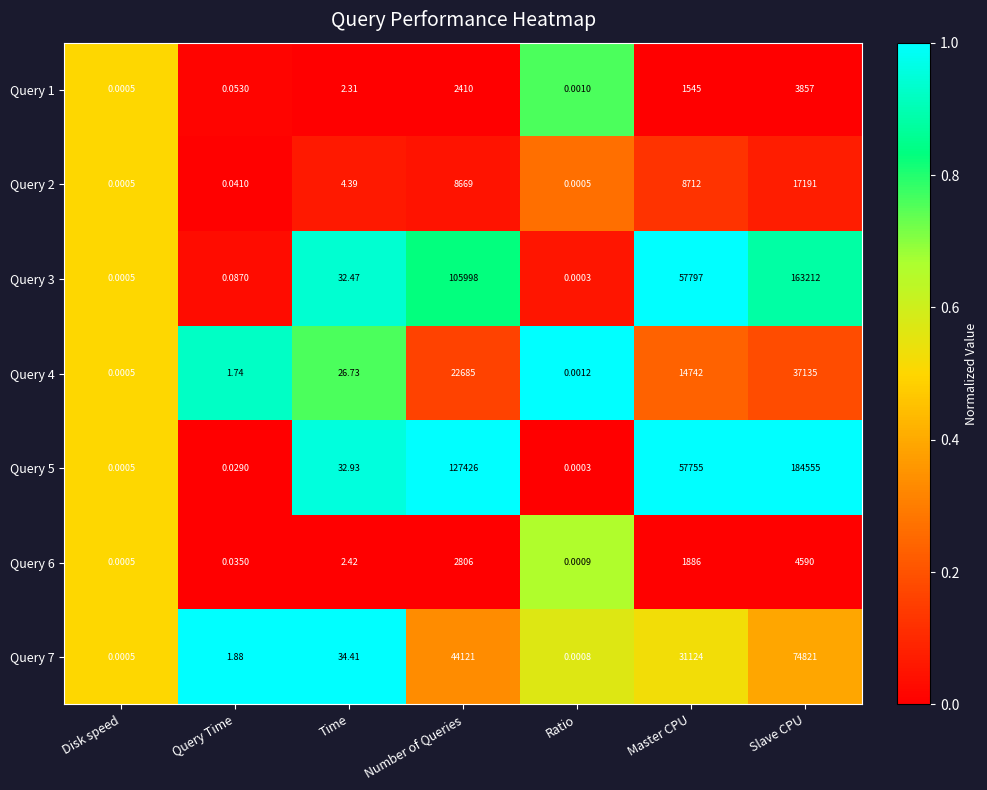

At which label is Query 6 closest to 2295?

Master CPU